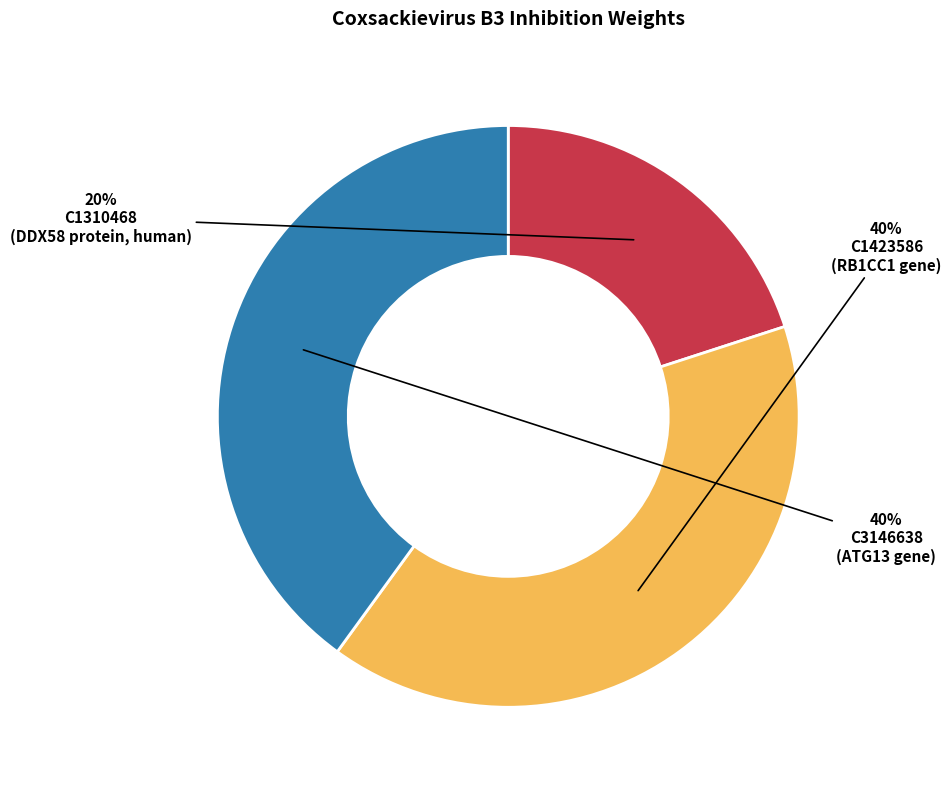

To the nearest percent, what is the average slice percentage?

33%